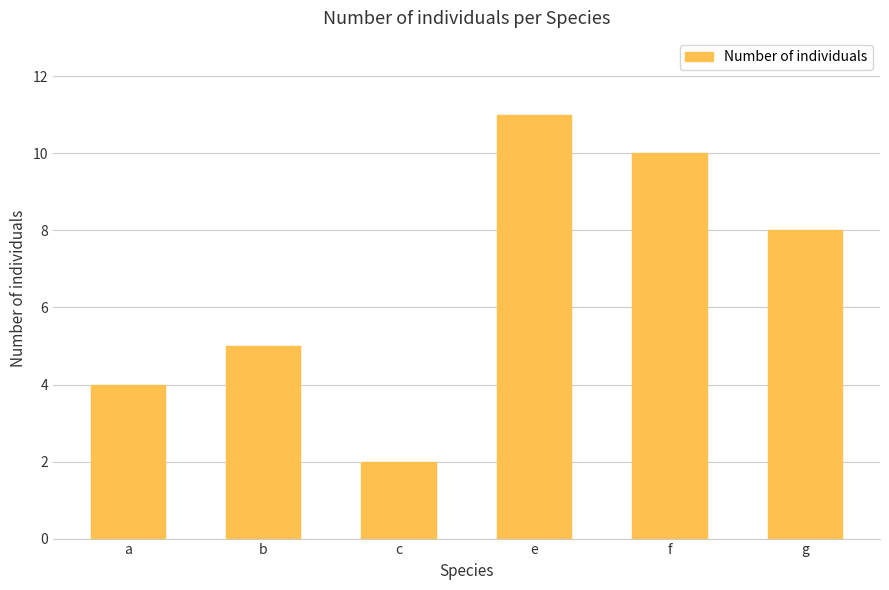

What is the label of the 6th bar from the left?

g